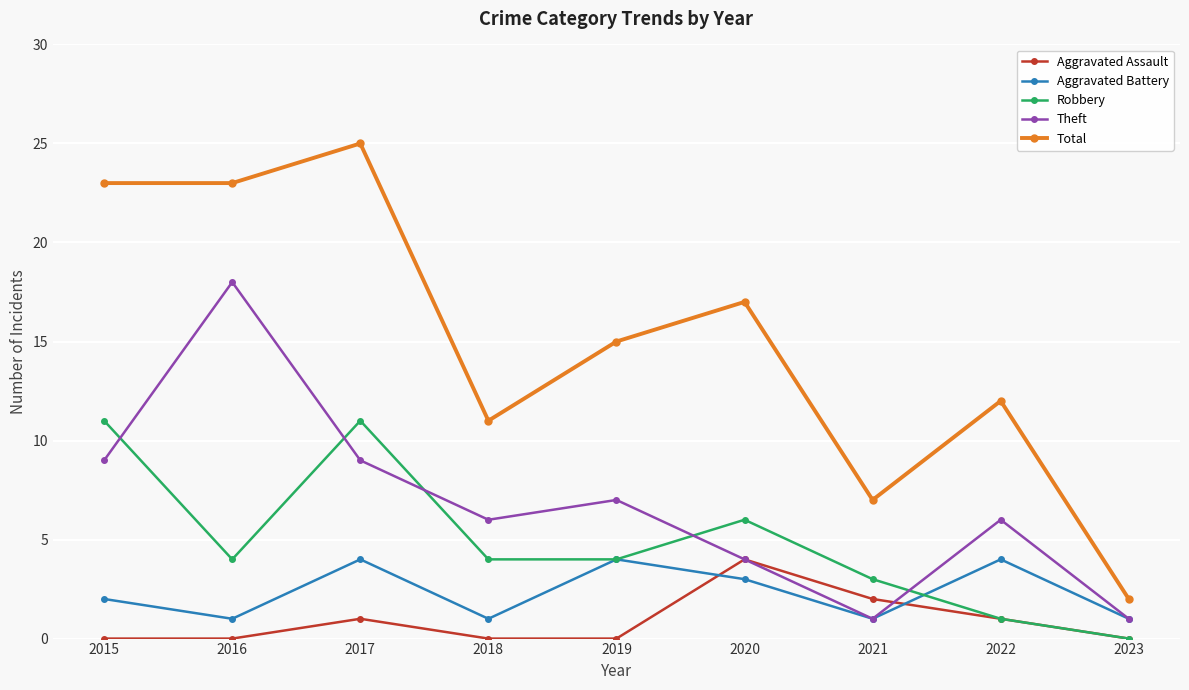

The Aggravated Assault series shows 0 at 2023. True or false?

True